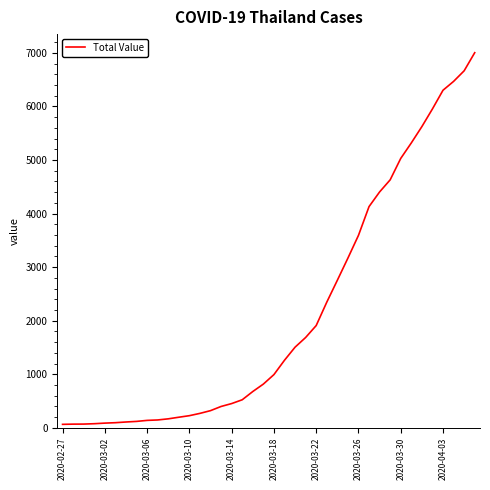

What is the difference between the maximum and minimum values?

6940